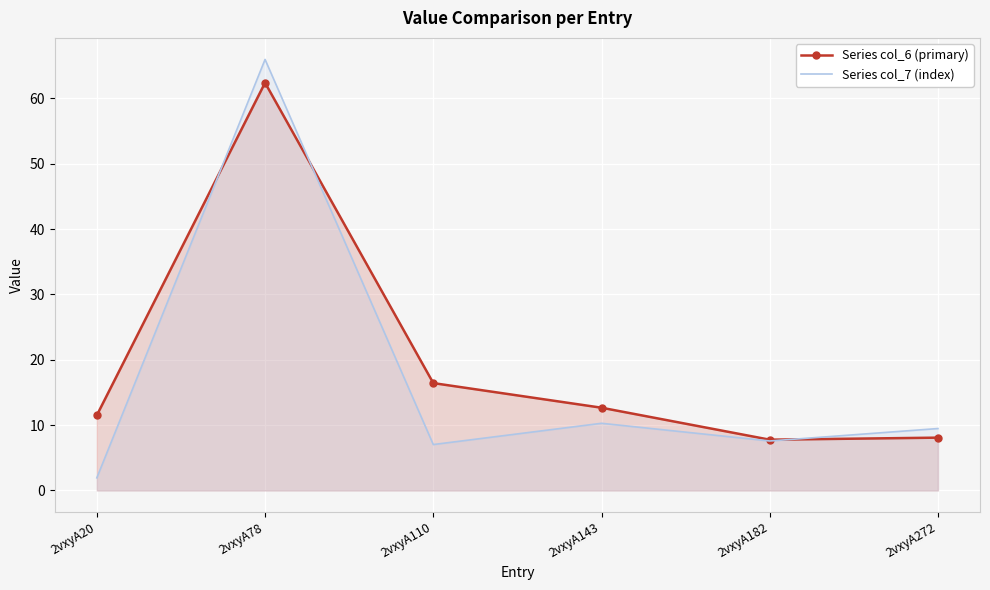

True or false: Series col_7 (index) and Series col_6 (primary) intersect in this chart.

True